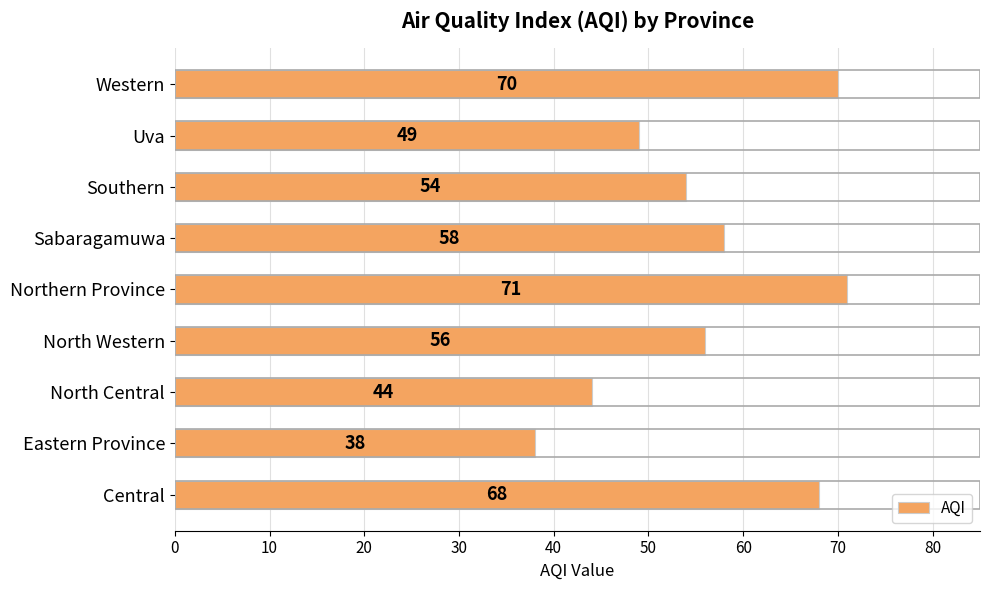

What is the difference between the second highest and minimum values?

32